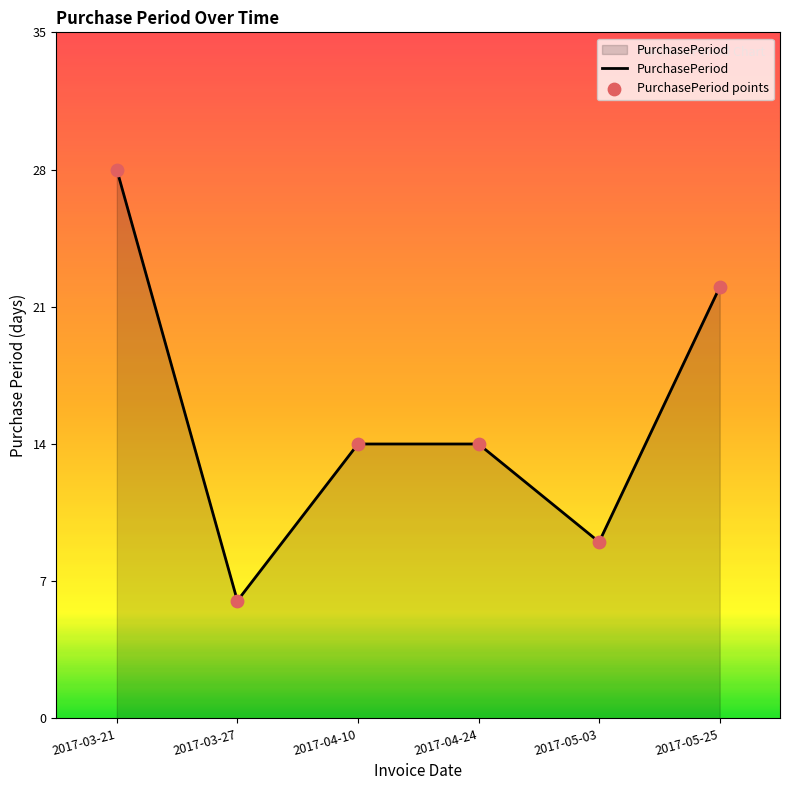

What value does the data have at 2017-04-10, to the nearest 10?

10